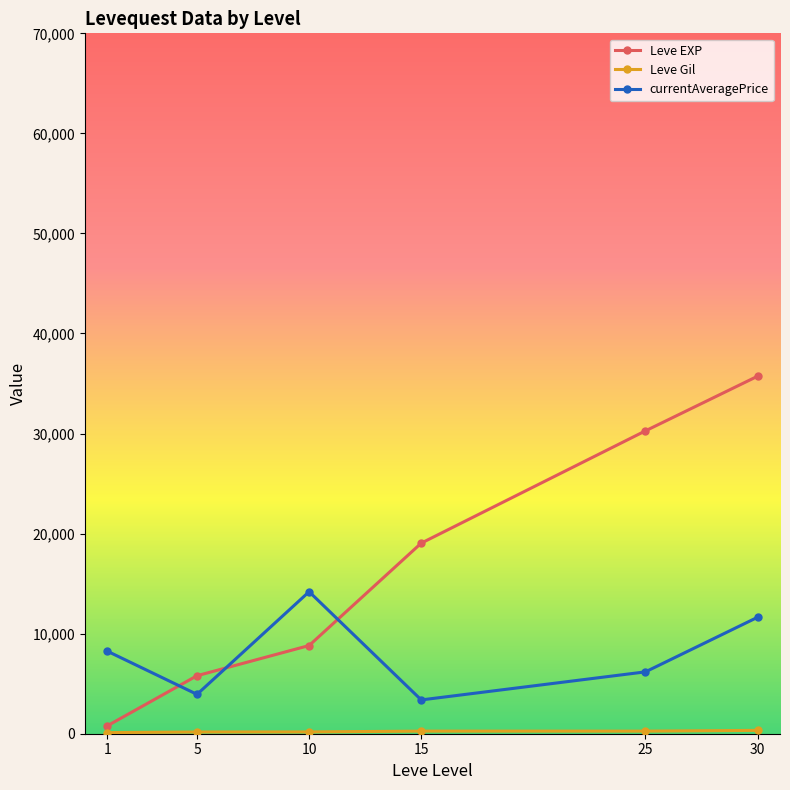

How many intersections are there between Leve EXP and currentAveragePrice?

3